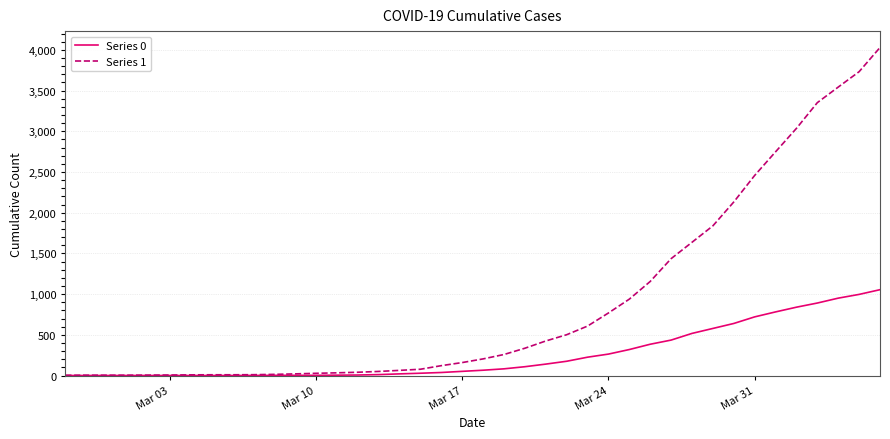

What are all the series names shown in the legend?

Series 0, Series 1